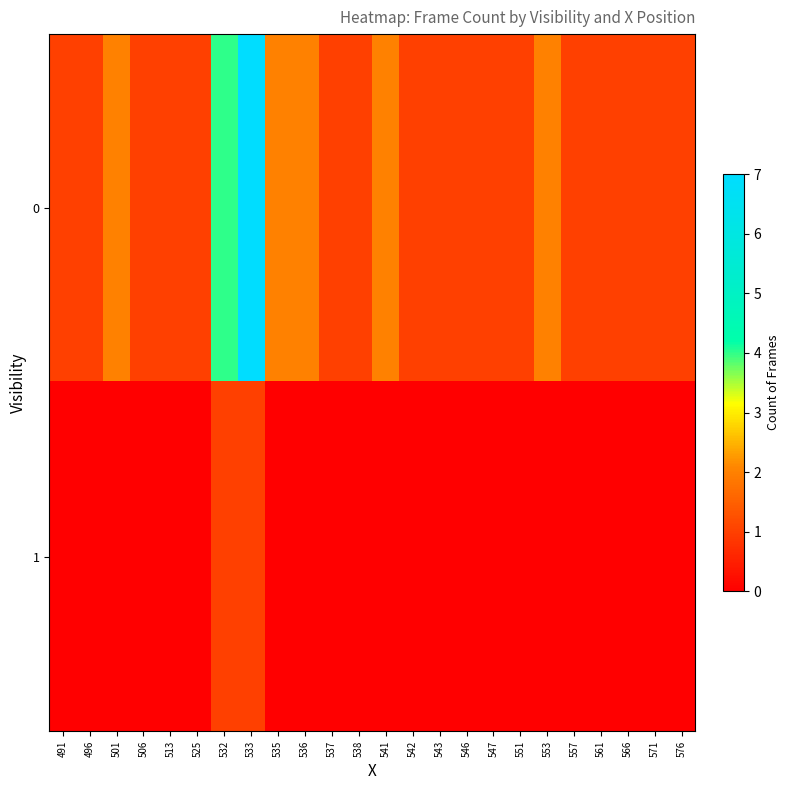

Reading left to right, what are all the values shown in this chart?

0: 491=1	496=1	501=2	506=1	513=1	525=1	532=4	533=7	535=2	536=2	537=1	538=1	541=2	542=1	543=1	546=1	547=1	551=1	553=2	557=1	561=1	566=1	571=1	576=1
1: 491=0	496=0	501=0	506=0	513=0	525=0	532=1	533=1	535=0	536=0	537=0	538=0	541=0	542=0	543=0	546=0	547=0	551=0	553=0	557=0	561=0	566=0	571=0	576=0